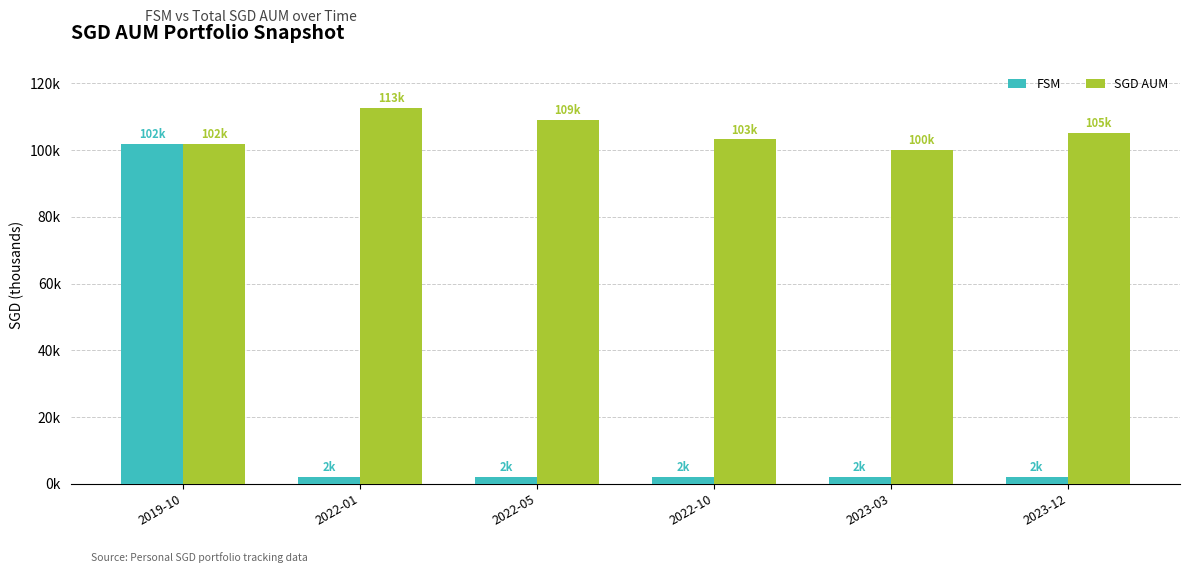

Which series changed the most between 2019-10 and 2022-10?

FSM